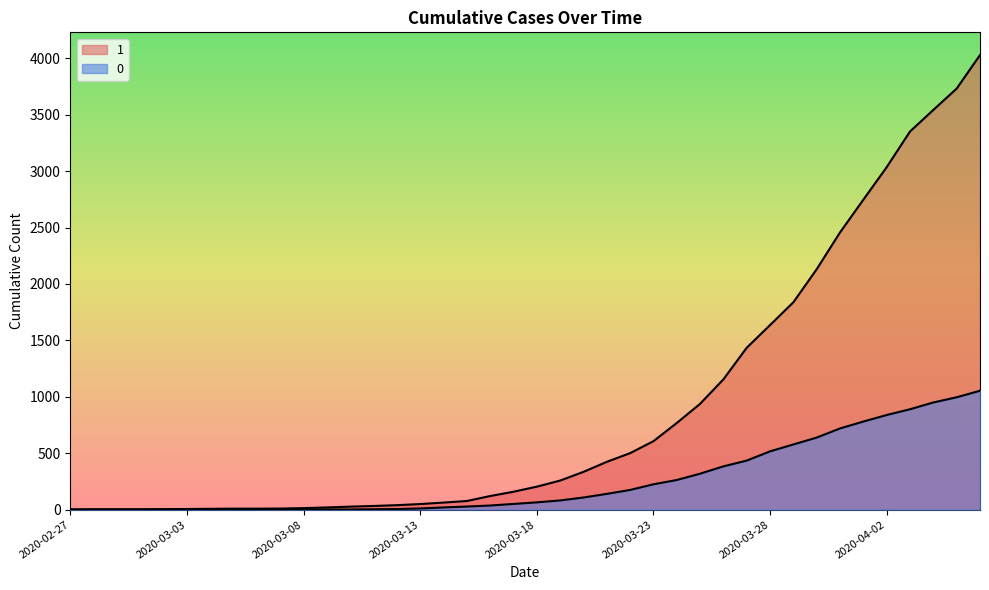

Reading left to right, extract all data points from this chart.

1: 3	4	4	4	5	6	8	9	9	10	14	20	27	33	40	50	63	77	121	159	204	258	335	424	501	607	768	938	1155	1435	1636	1838	2131	2457	2747	3035	3351	3542	3731	4028
0: 0	0	0	0	0	0	0	0	0	1	2	2	2	4	6	11	20	28	37	51	65	82	108	140	175	225	263	319	384	435	517	578	639	720	781	839	890	950	996	1054